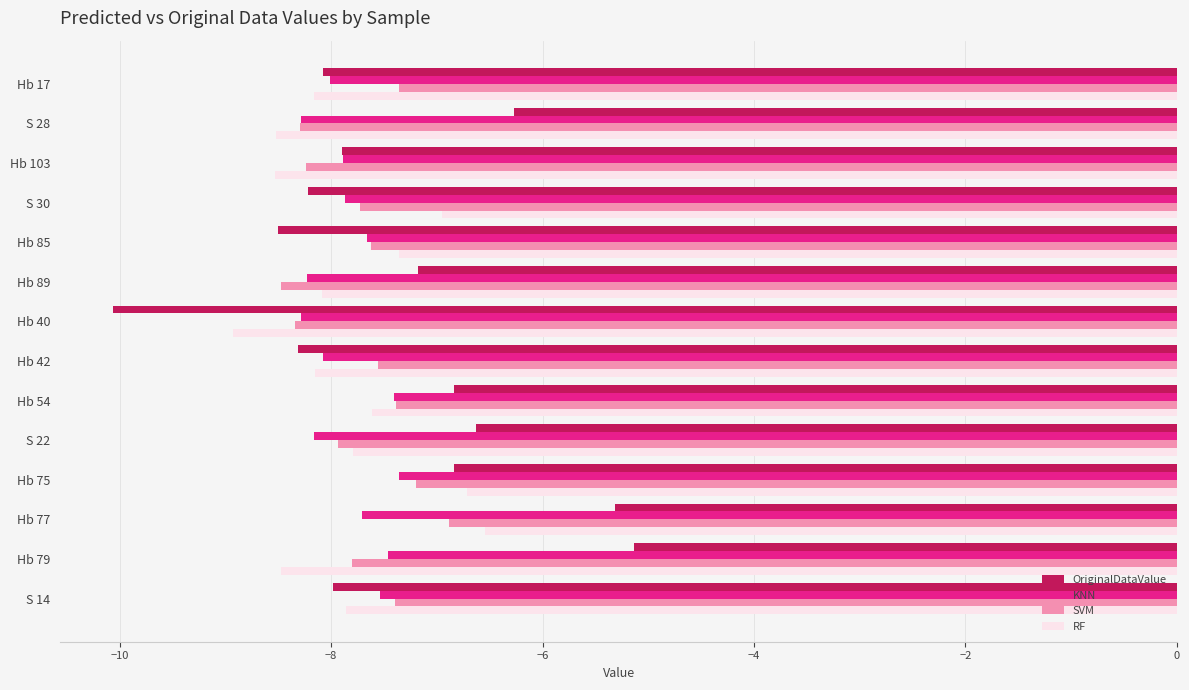

What is the sum of the RF values at S 30 and Hb 75?

-13.7